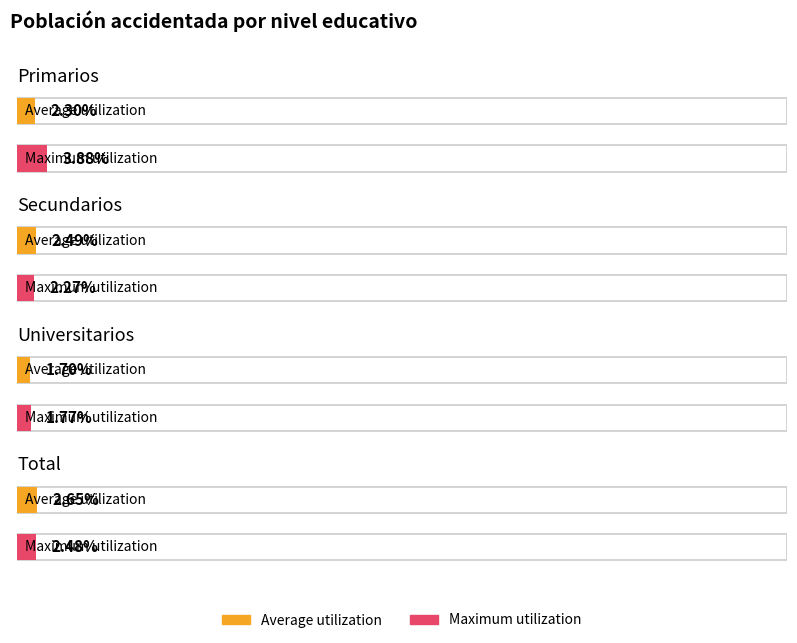

What is the total value across all series at Total?

0.1